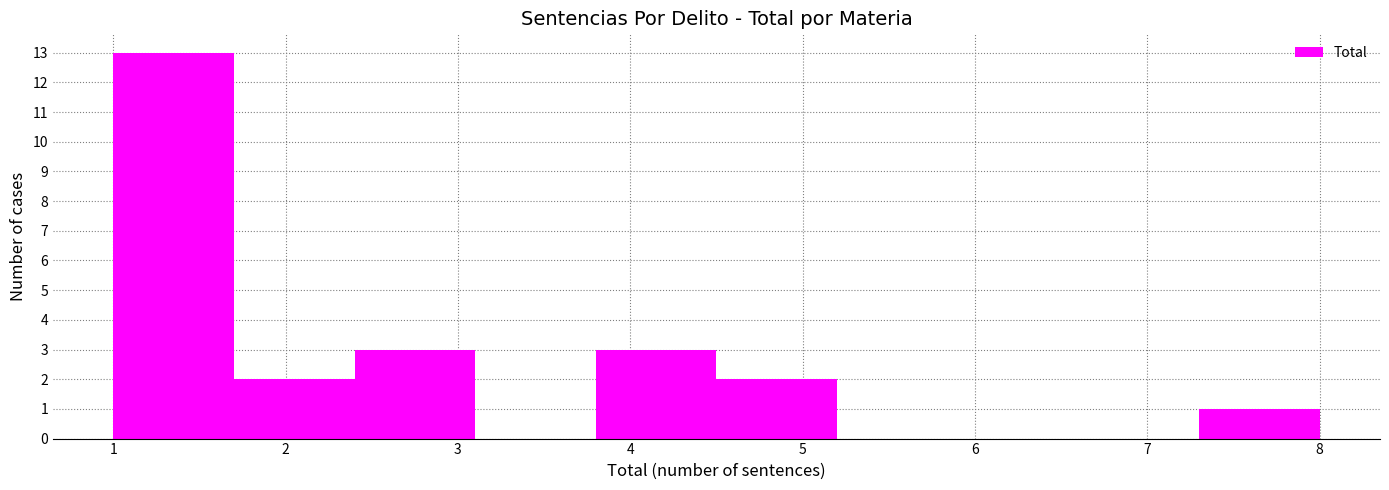

Which range on the x-axis has the tallest bar?

1.0 to 1.7